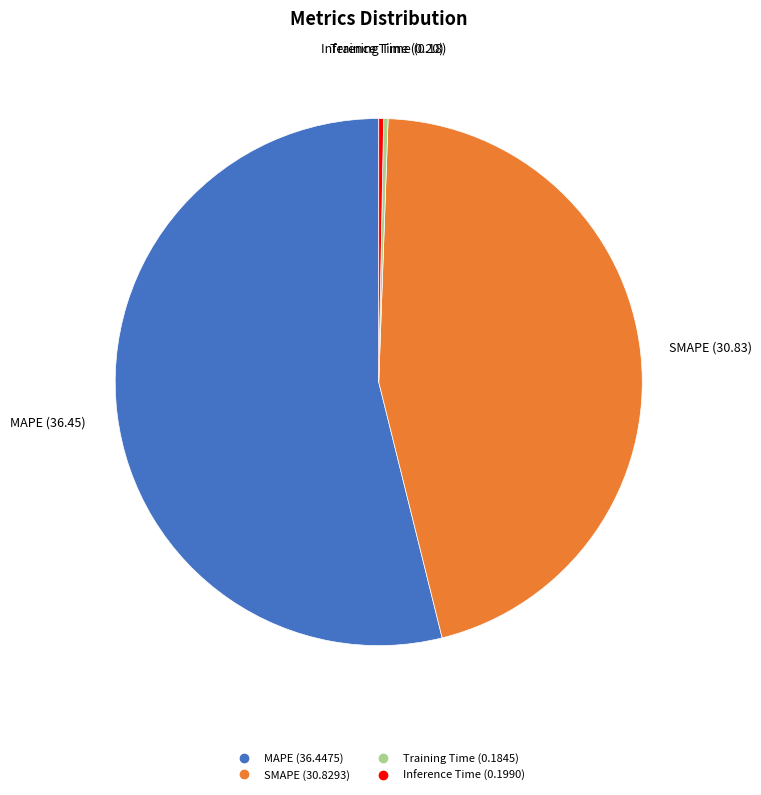

Is it true that SMAPE is 46% of the pie?

True